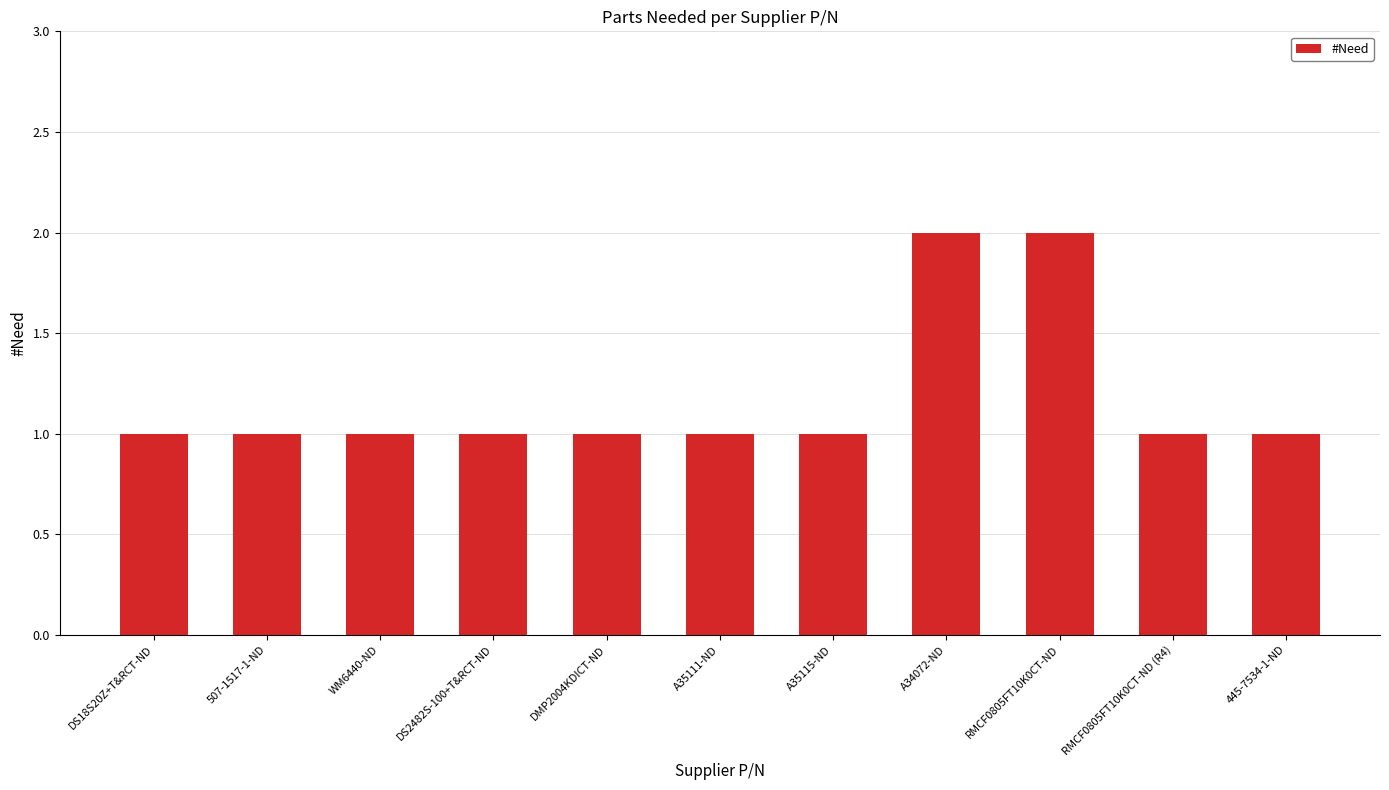

What is the value of the 9th bar from the left?

2